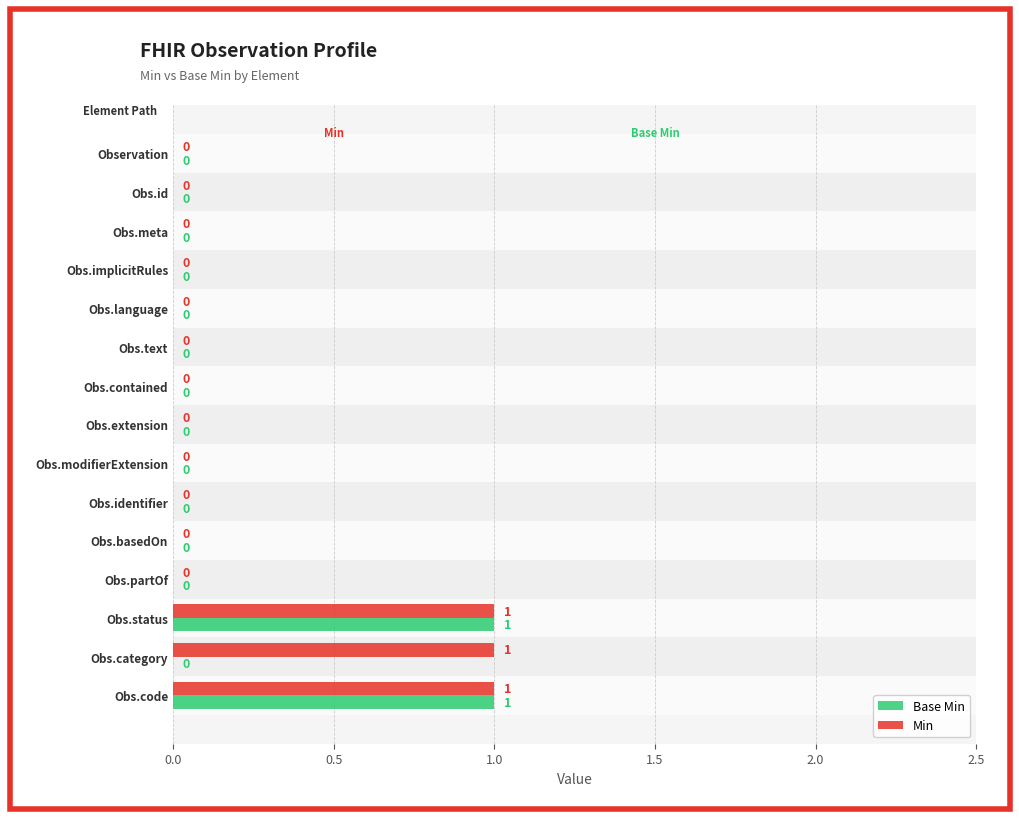

Which series has the largest total across all categories?

Min